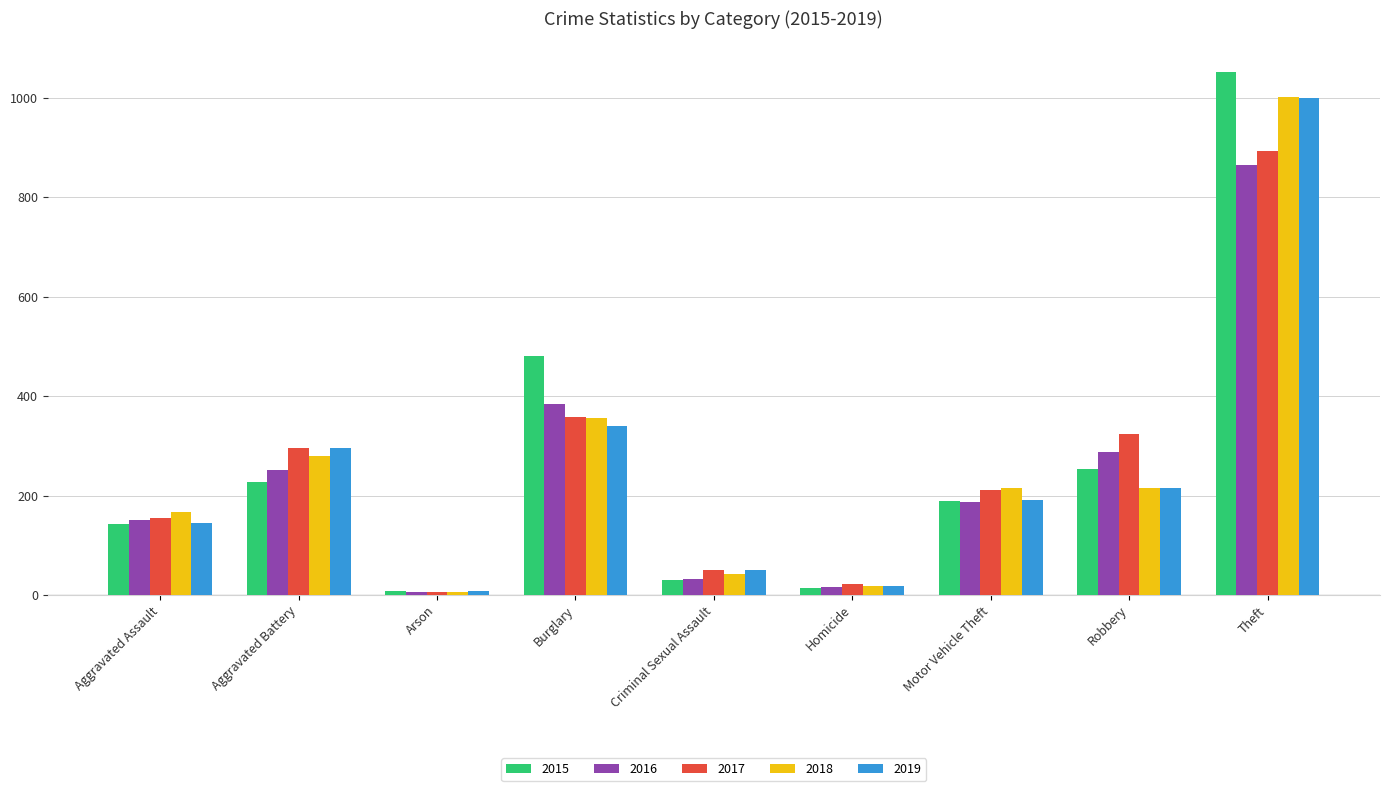

How many data points does each series have?

9